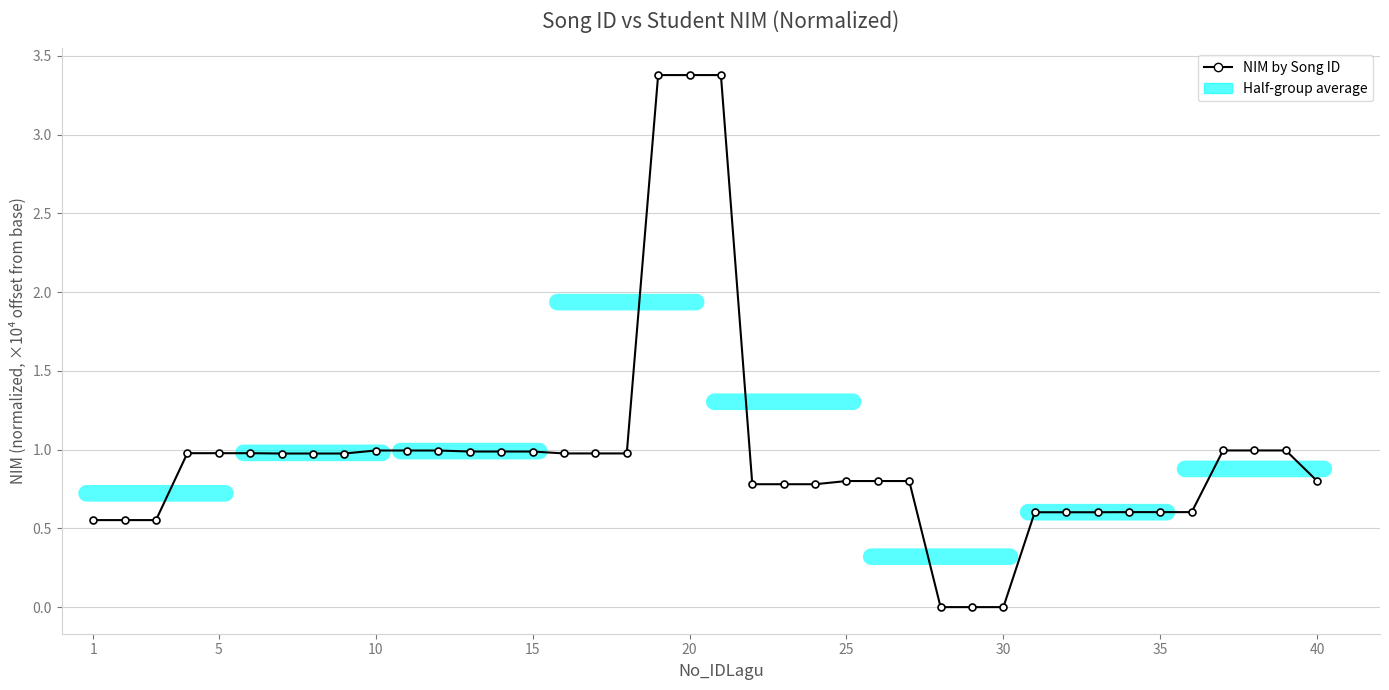

What is the difference between the second highest and minimum values?

3.4